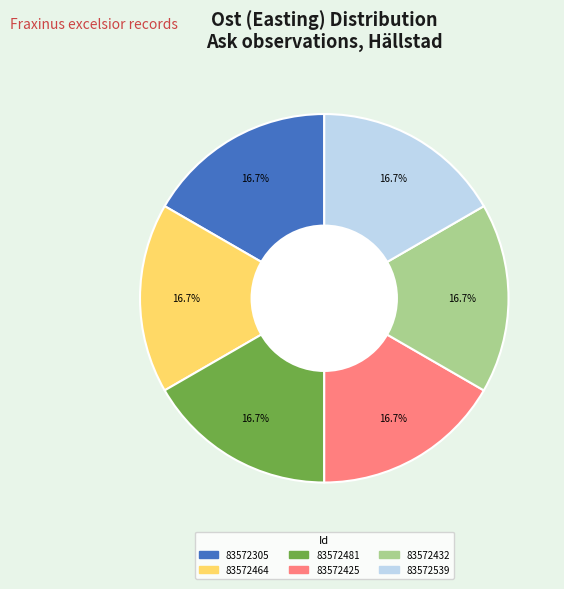

How many slices are in this pie chart?

6